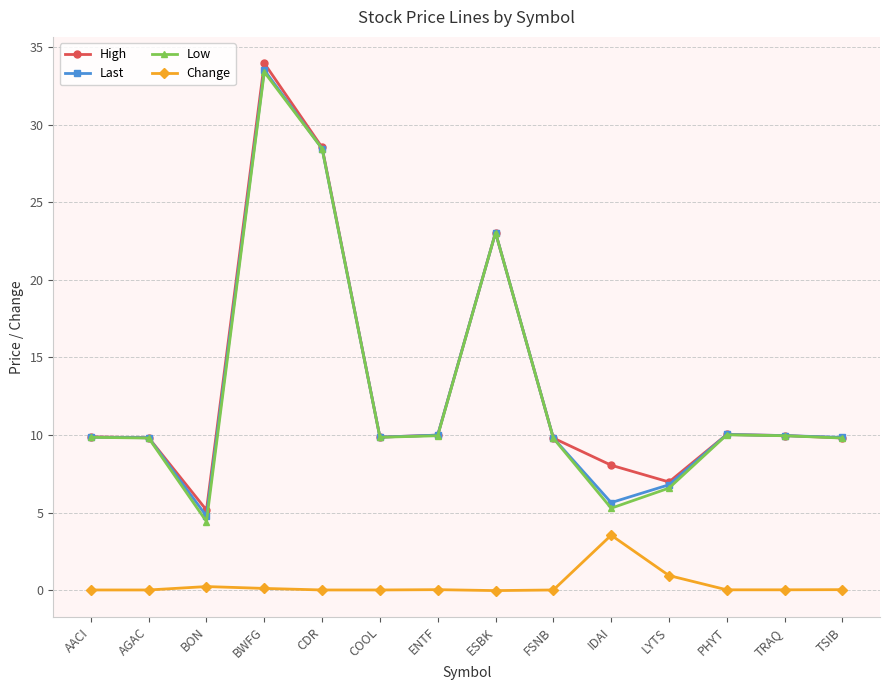

What is the label of the 8th point from the right?

ENTF